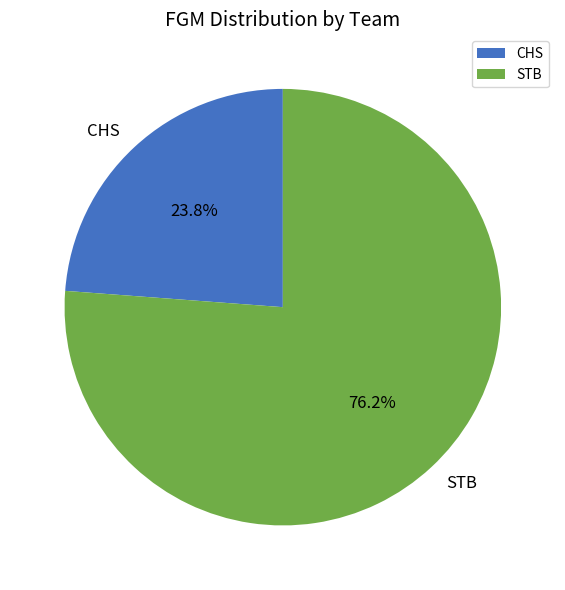

Is STB the majority of the pie?

Yes